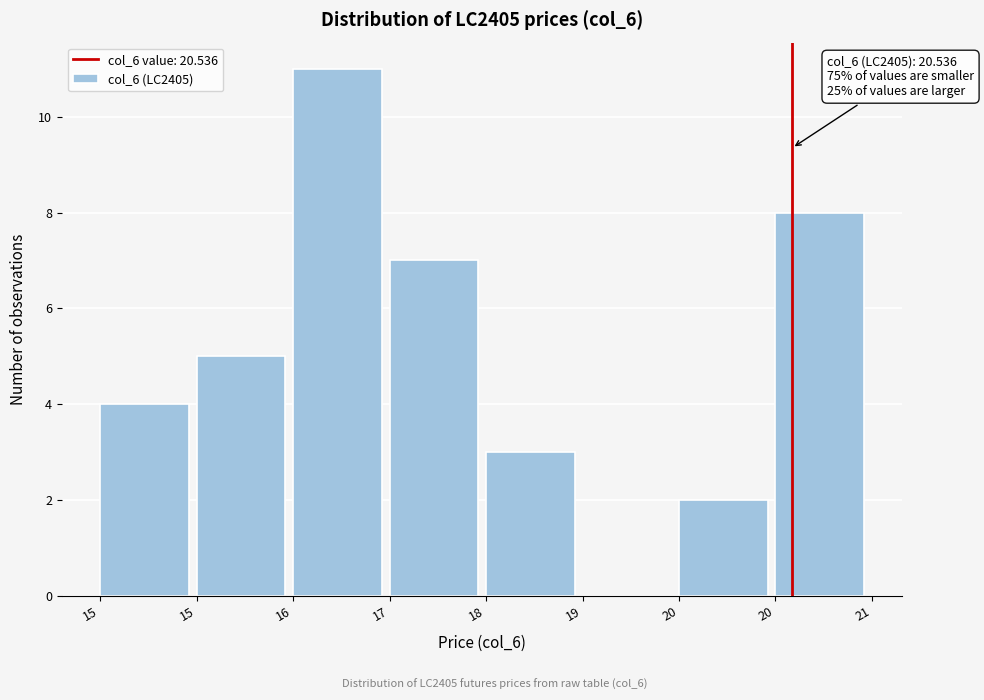

How many positive values are there?

7